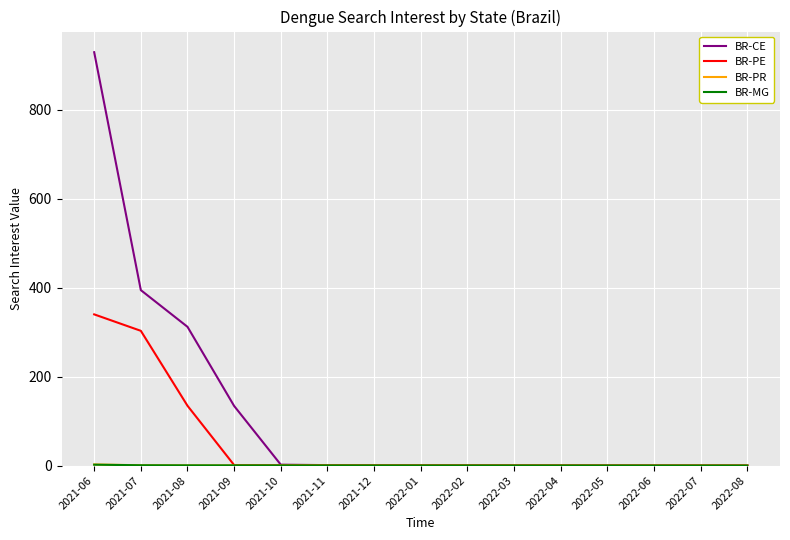

Which series has the largest total across all categories?

BR-CE